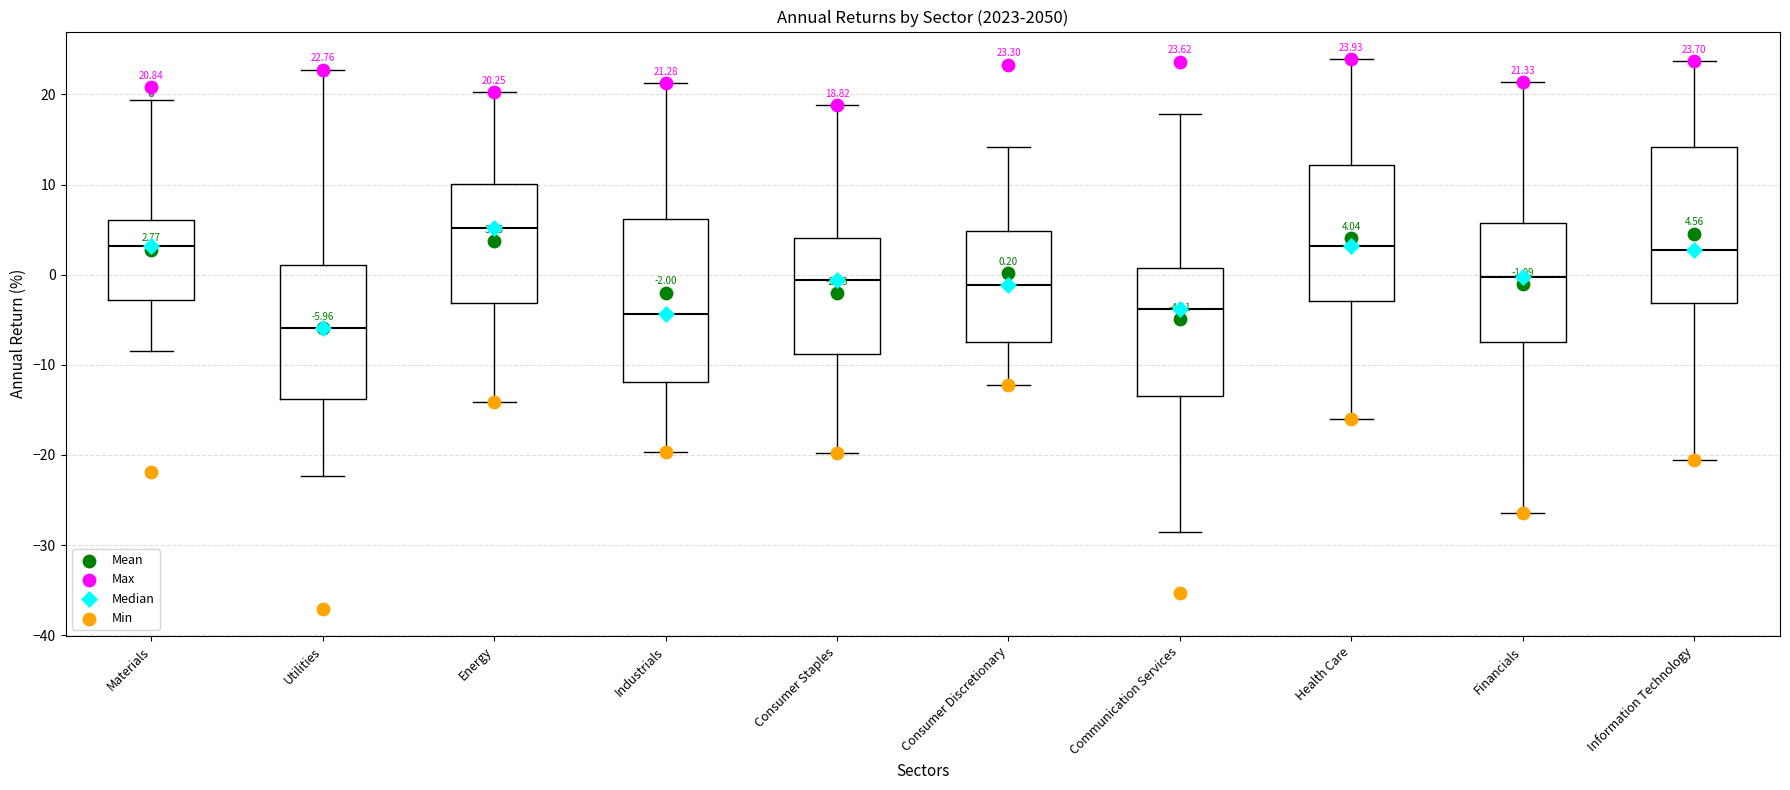

Which box's median line is the highest?

Energy